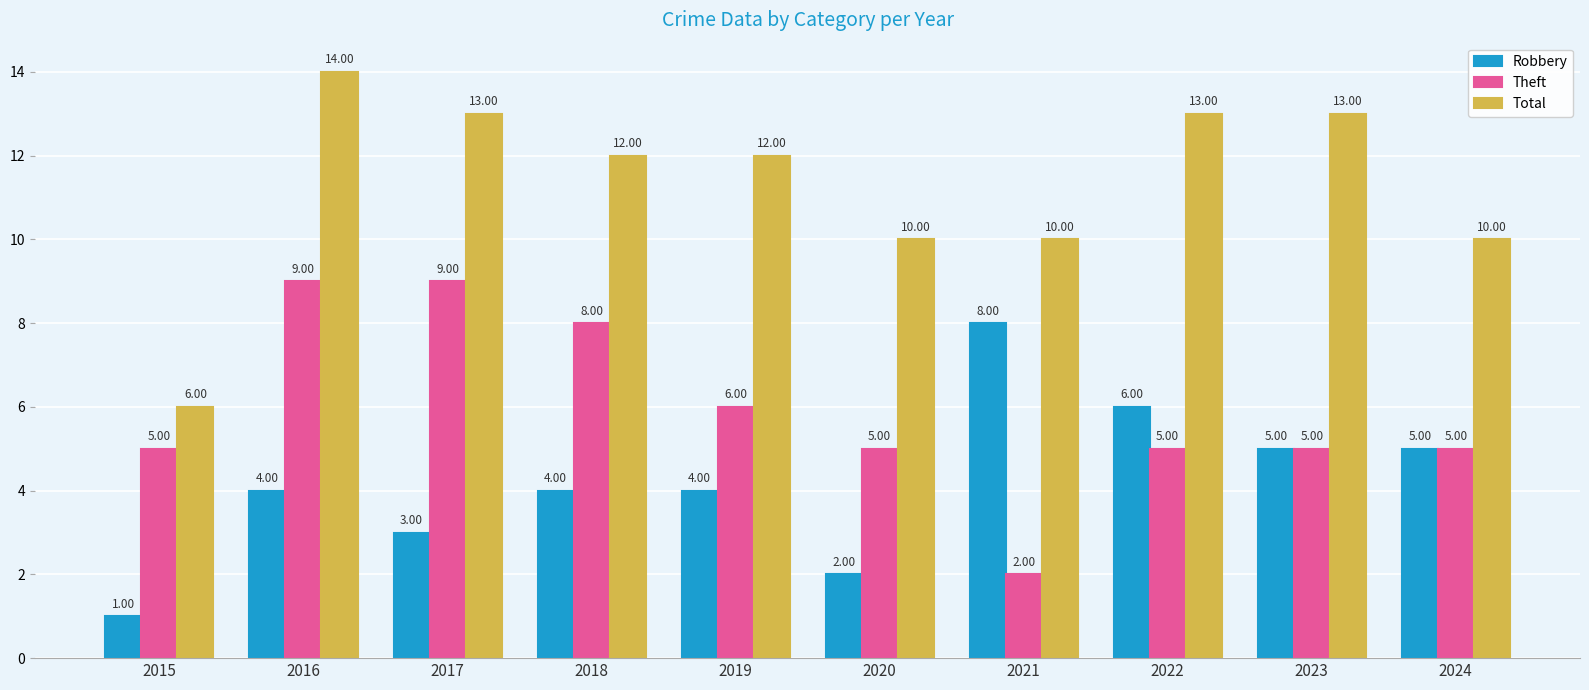

How many Total values are between 10 and 13?

8